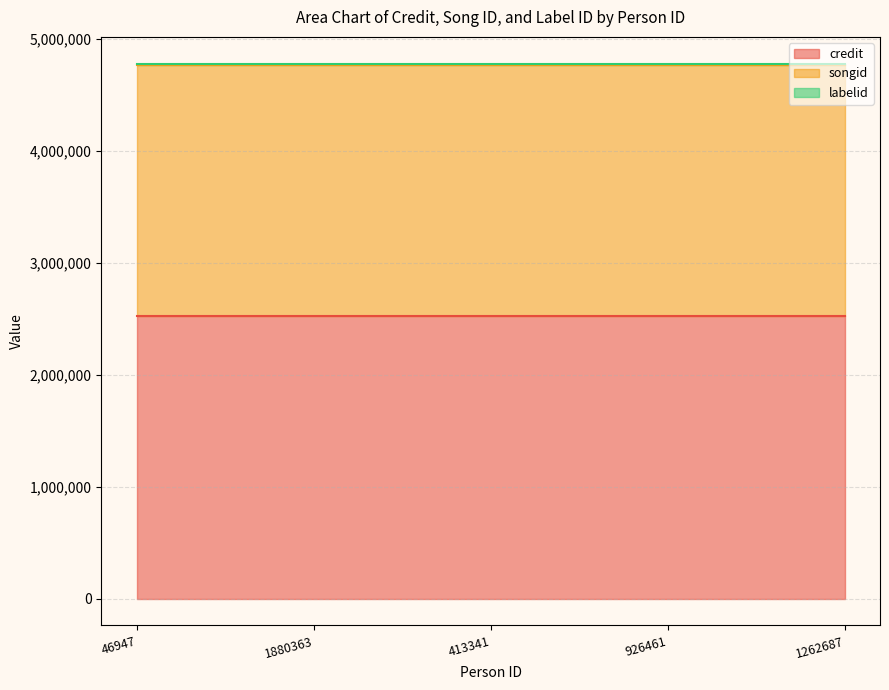

Which label corresponds to the largest value in the chart?

46947